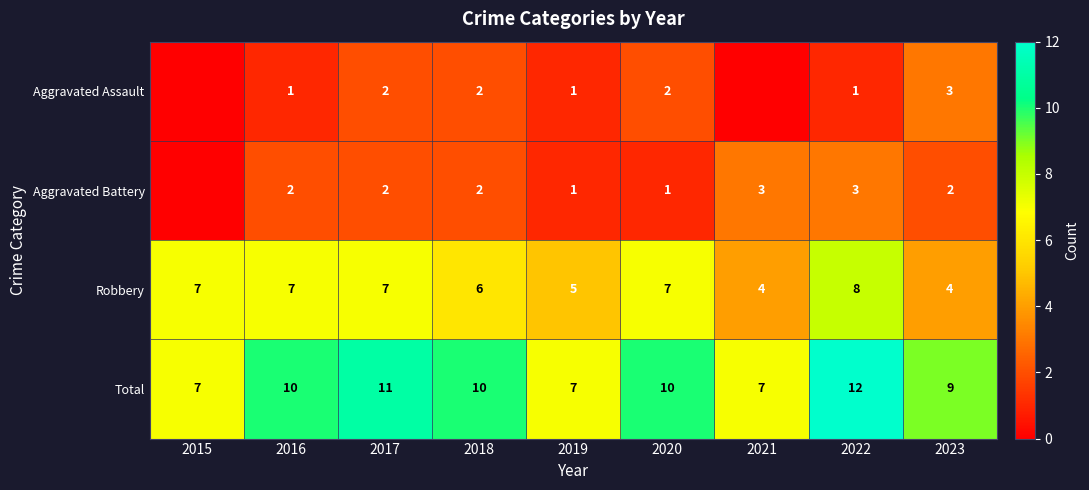

Where is Total nearest to the value 9?

2023